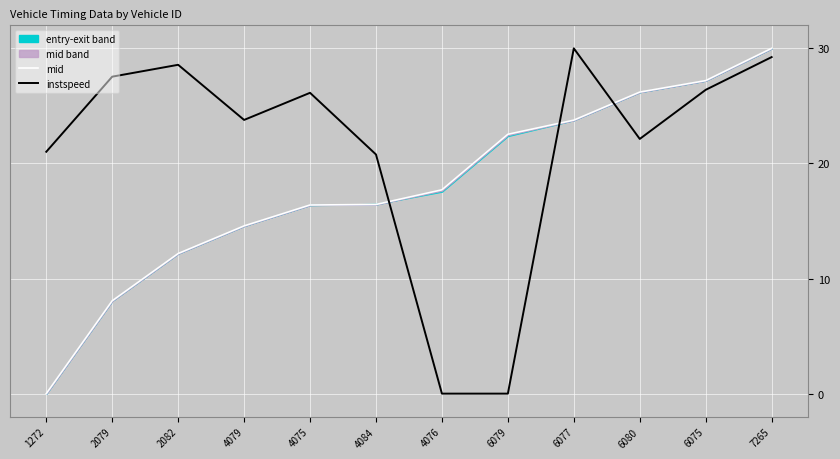

Between 2082 and 6080, which series saw the biggest shift?

mid